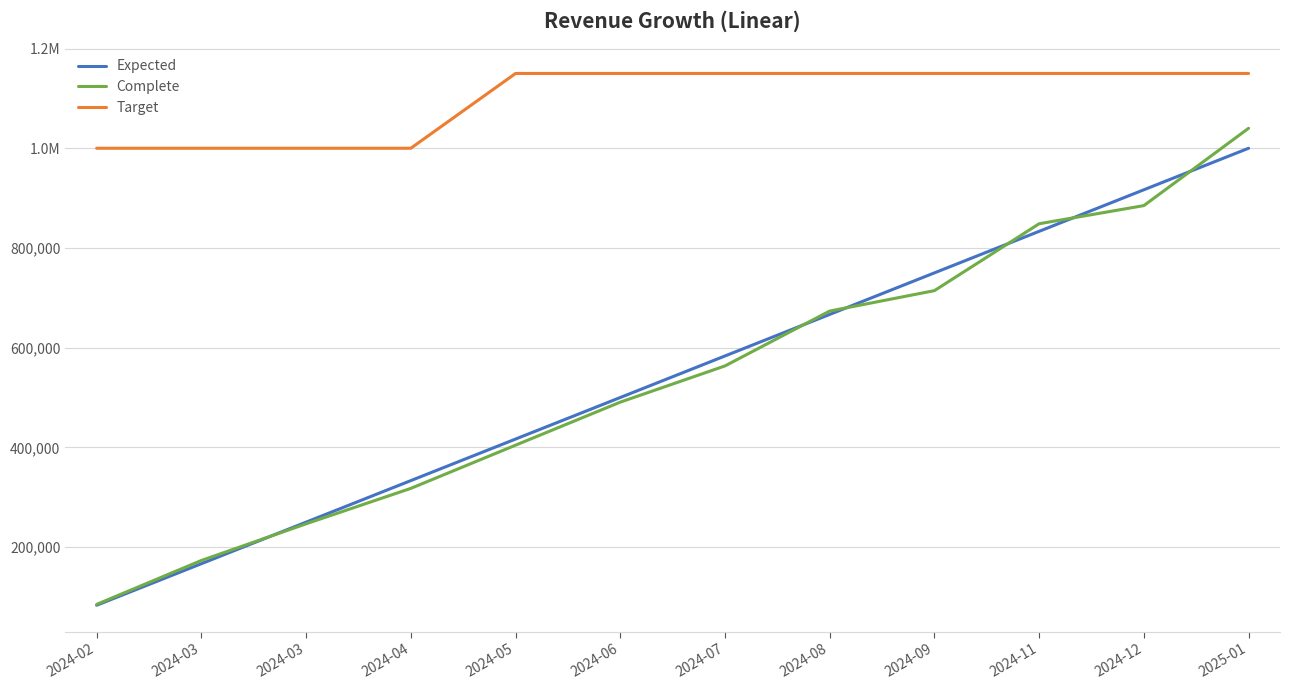

What is the label of the 1st point from the right?

2025-01